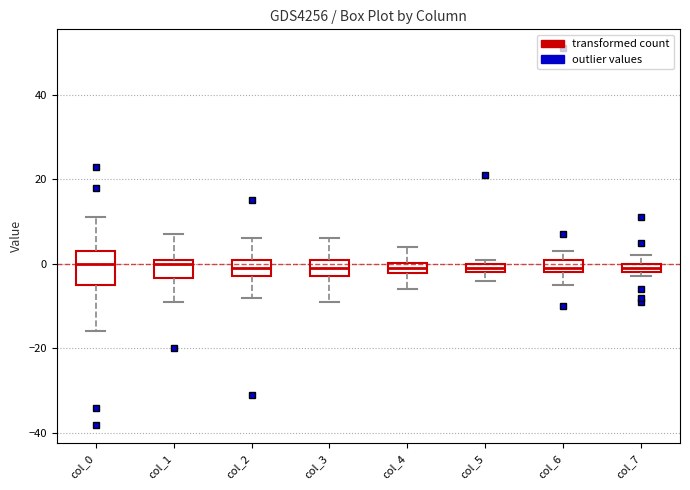

Where is the upper edge of the box for col_3 on the y-axis? The values are not printed on the chart, so give them approximately, as read against the axis.

2